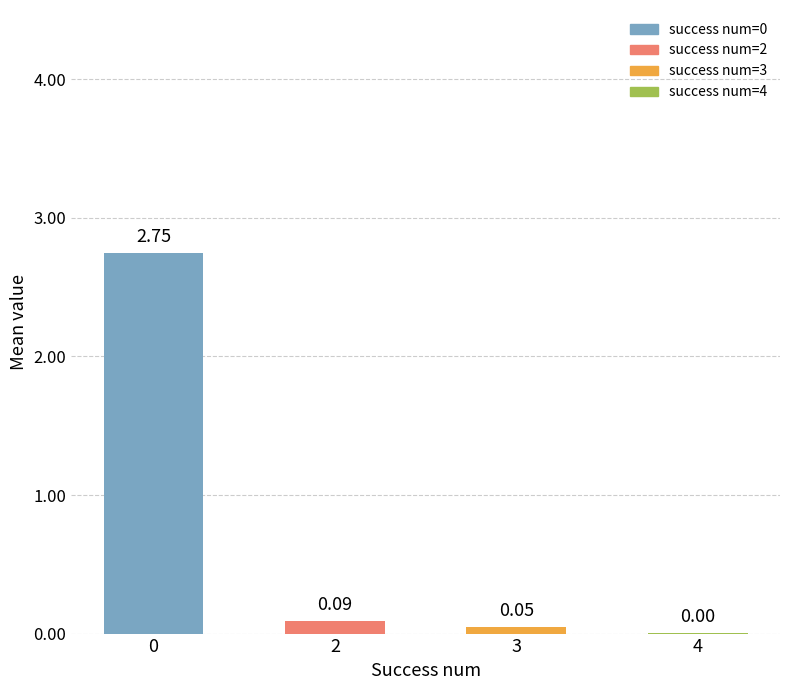

Between 3 and 4, which is larger?

3